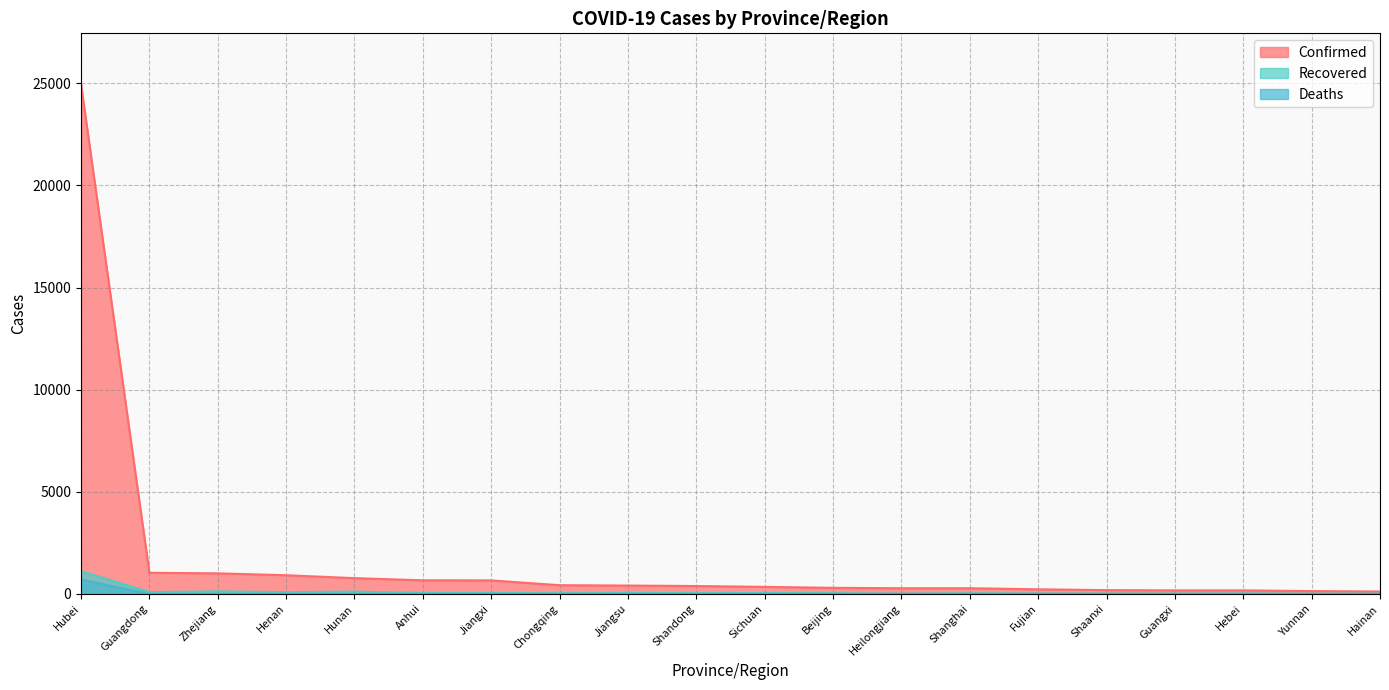

How many lines are shown in the chart?

3